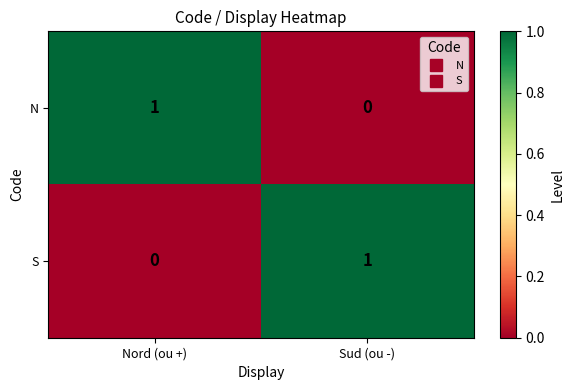

The S series shows 1 at Nord (ou +). True or false?

False